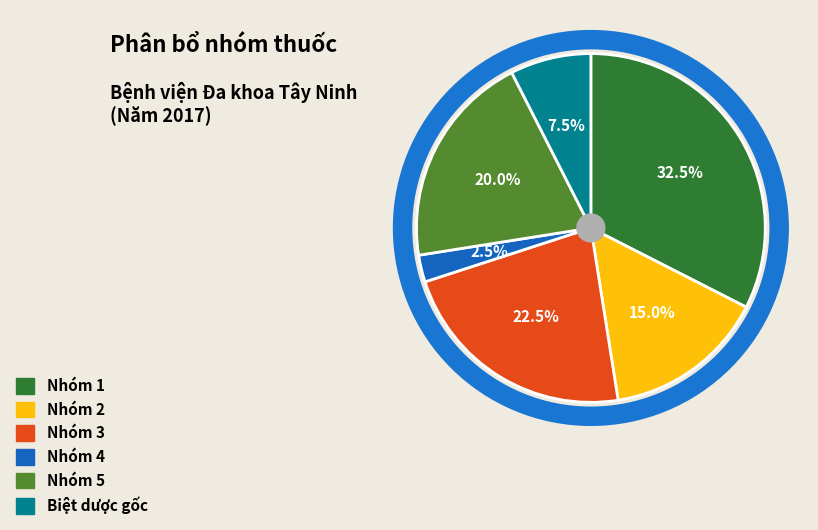

Count the number of slices in the pie.

6